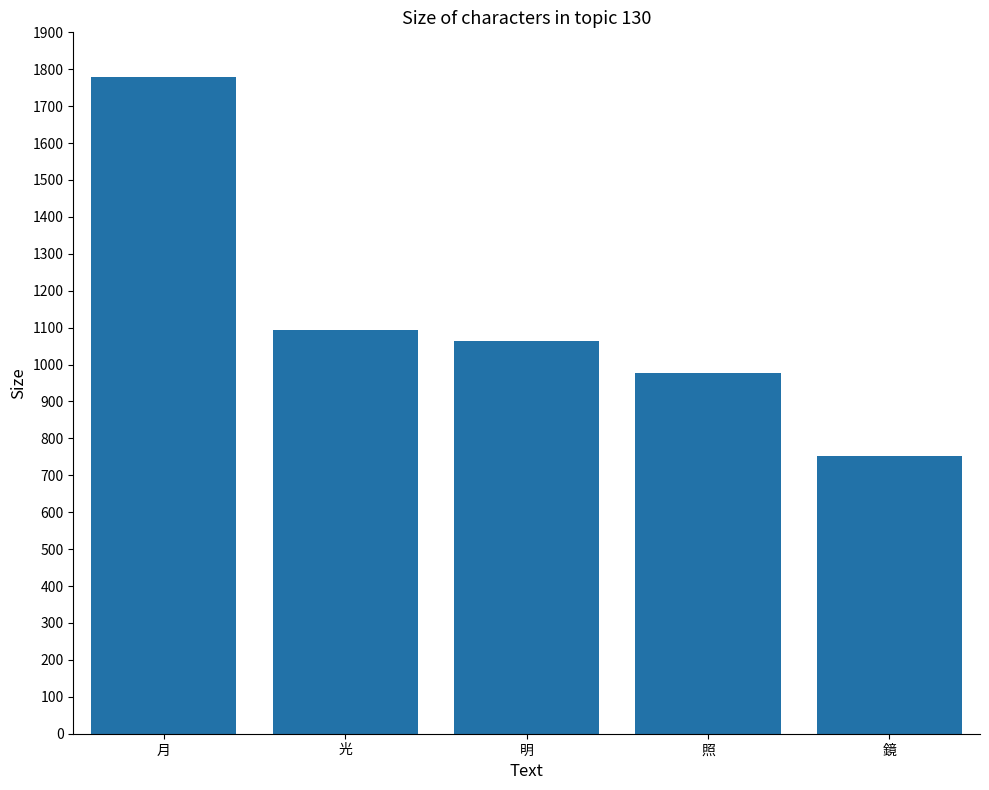

List the labels in order of value, smallest first.

鏡, 照, 明, 光, 月